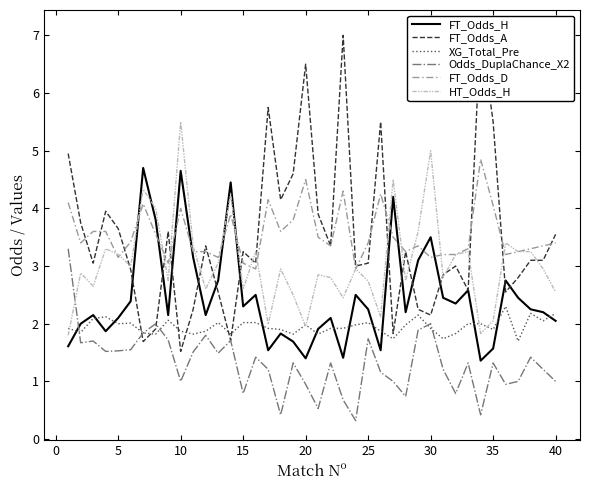

What is the highest value of the FT_Odds_H series?

4.7